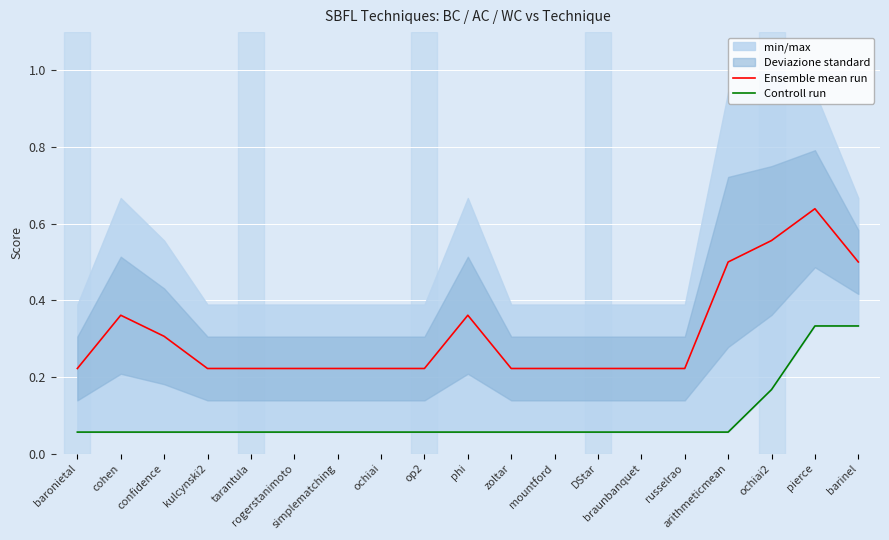

Which series has the widest spread of values?

Ensemble mean run